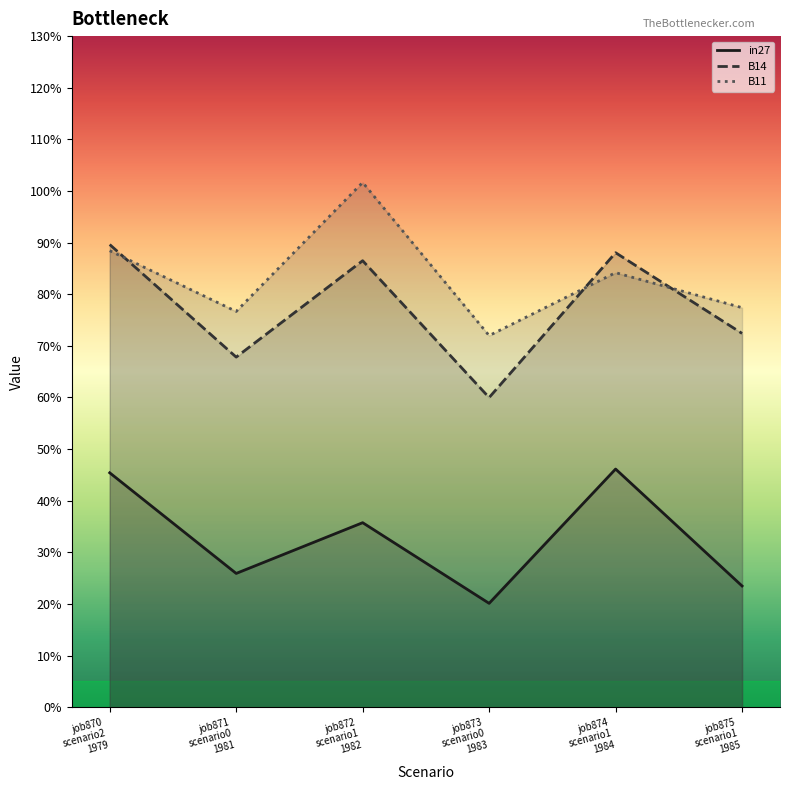

True or false: B14 has more than 1 points higher than both neighbors.

True